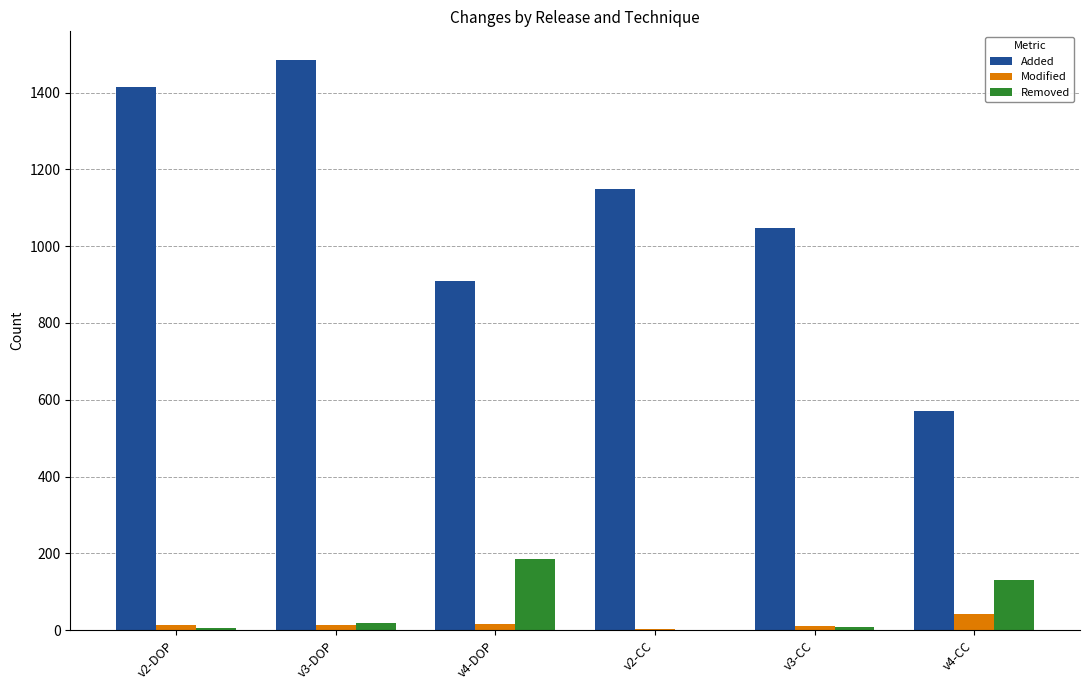

Is the value of Modified at v4-DOP greater than the value of Added at v2-CC?

No